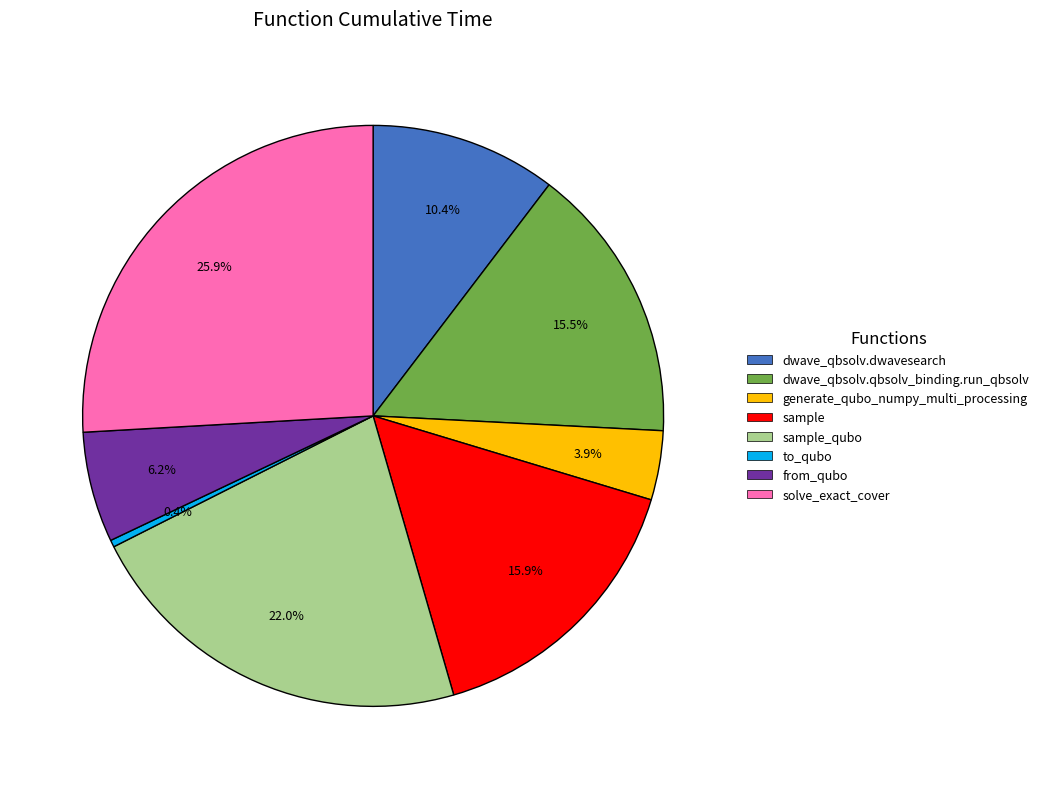

Is there any slice that represents more than half of the pie?

No